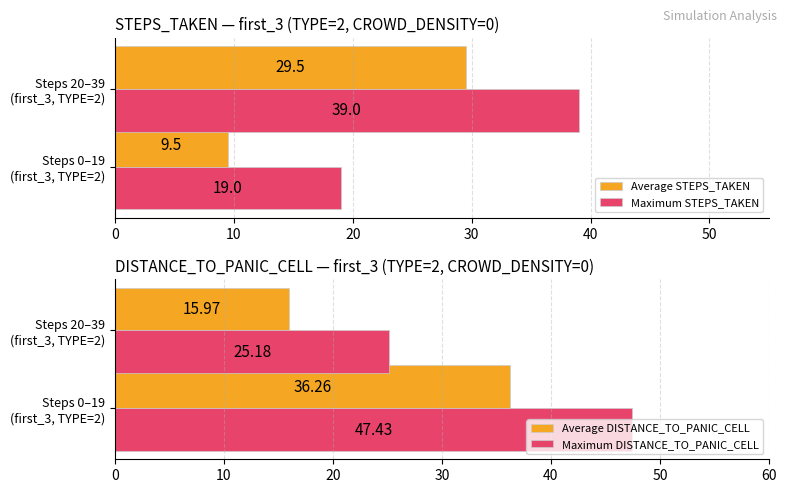

At how many categories does at least one series exceed 46?

1